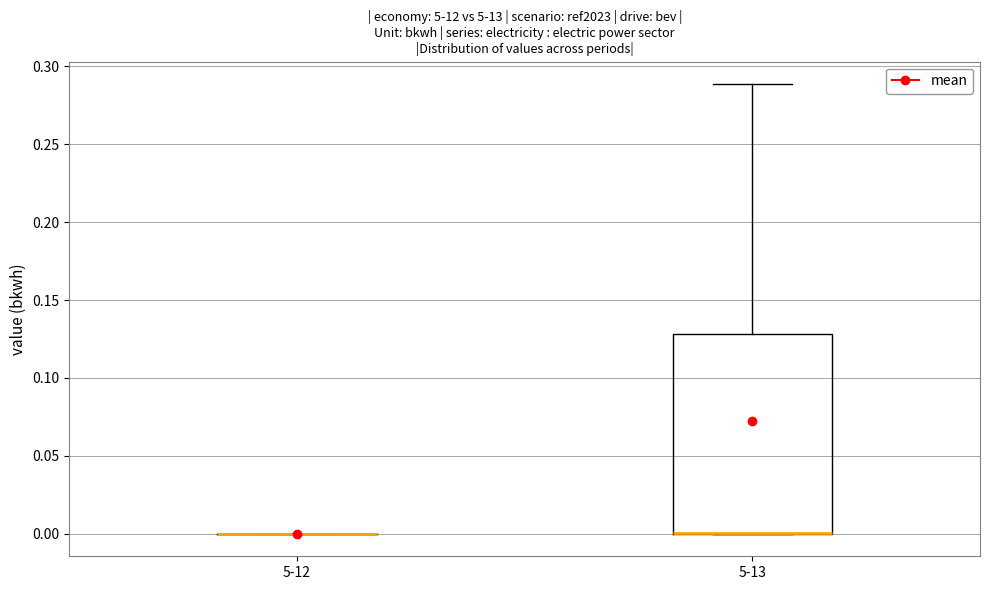

Reading left to right, transcribe this box plot: for each box, give where its median line is, the range the box spans, and where its two whiskers end, as read against the y-axis. The values are not printed on the chart, so give them approximately, as read against the axis.

5-12: box collapsed to a line at 0.00, whiskers 0.00 to 0.00
5-13: median 0.00 (drawn on the box's lower edge), box 0.00 to 0.13, whiskers 0.00 to 0.29